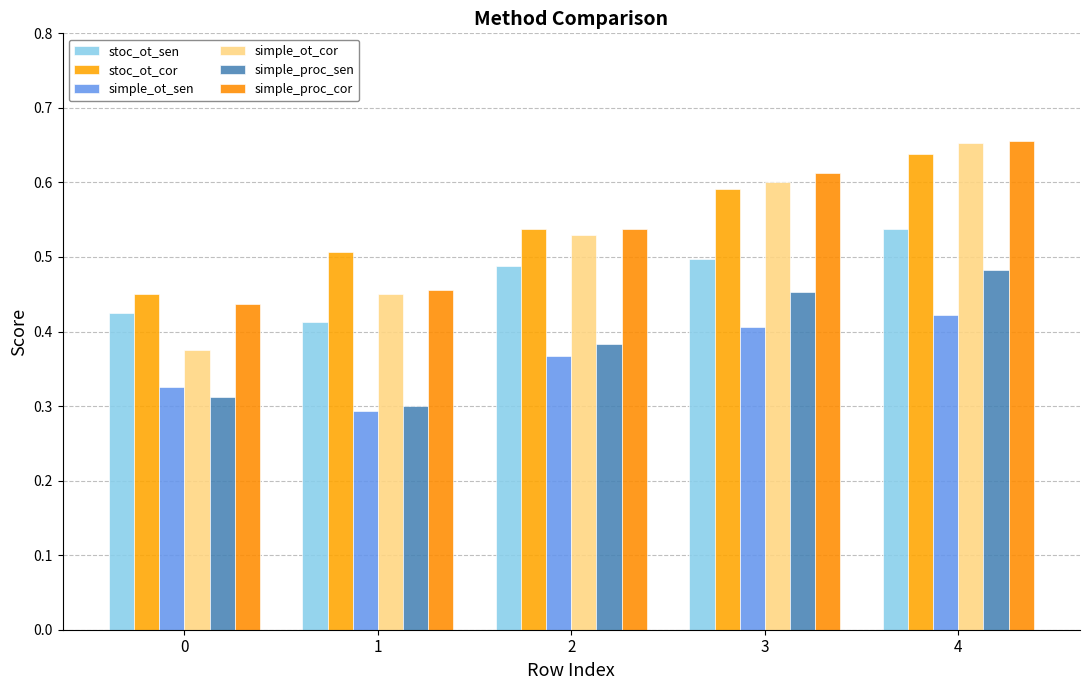

What is the sum of the simple_proc_sen values at 2 and 4?

0.9